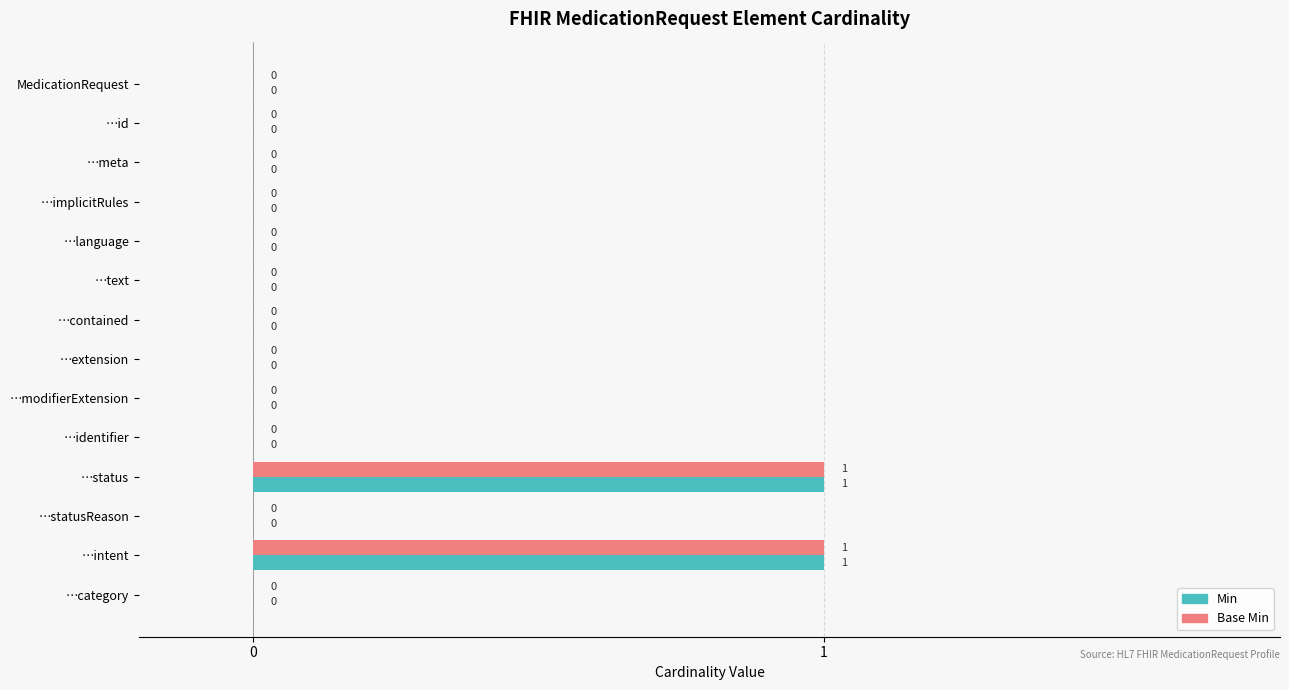

The value of Min at …text is 1. True or false?

False